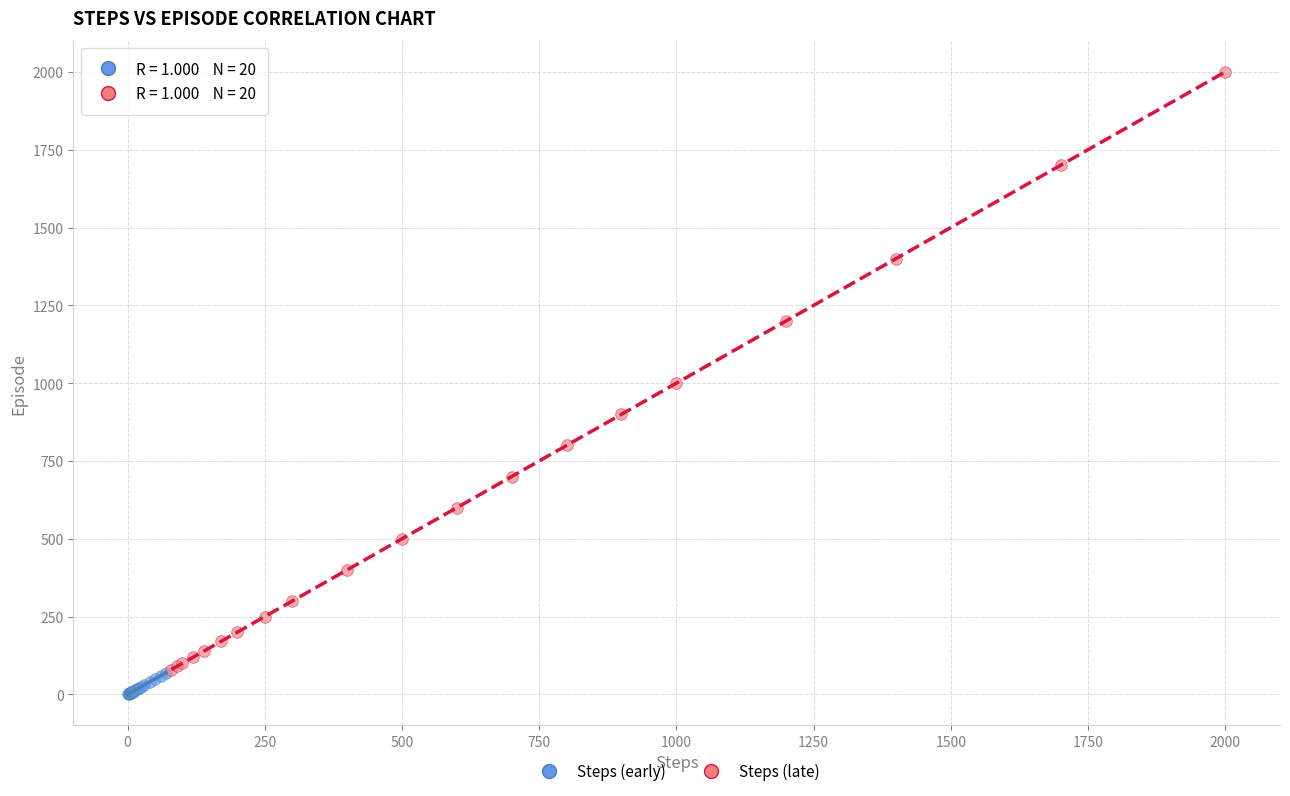

Which series has the widest spread of Y values?

Steps (late)